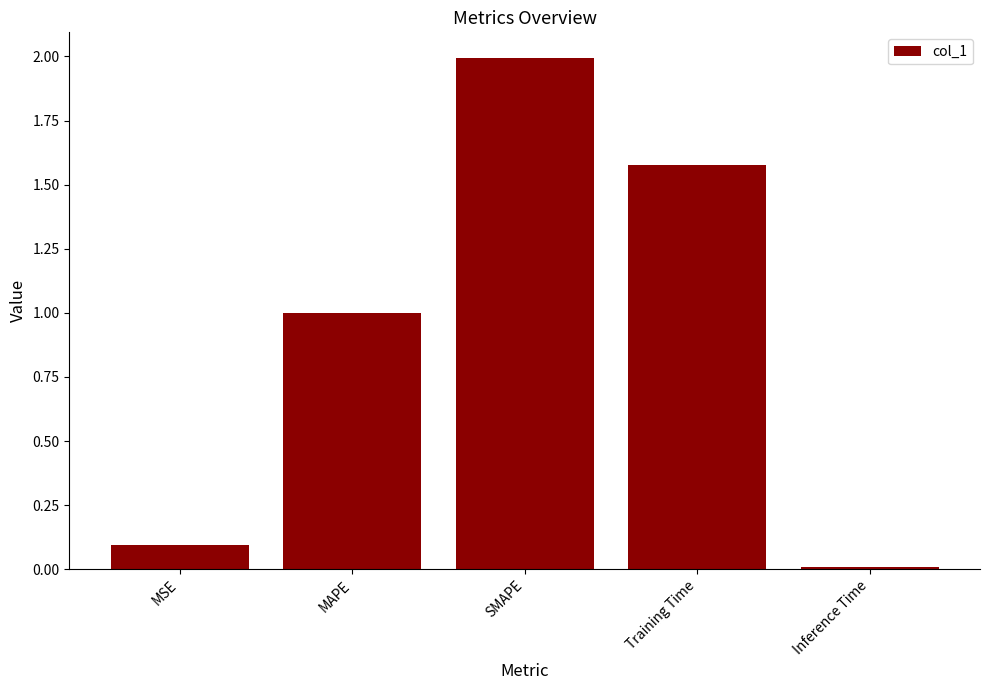

What is the maximum value shown in the chart?

2.0